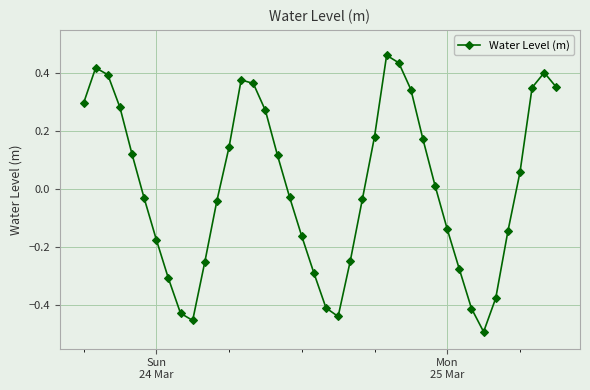

How many points are higher than both their immediate neighbors (excluding endpoints)?

4